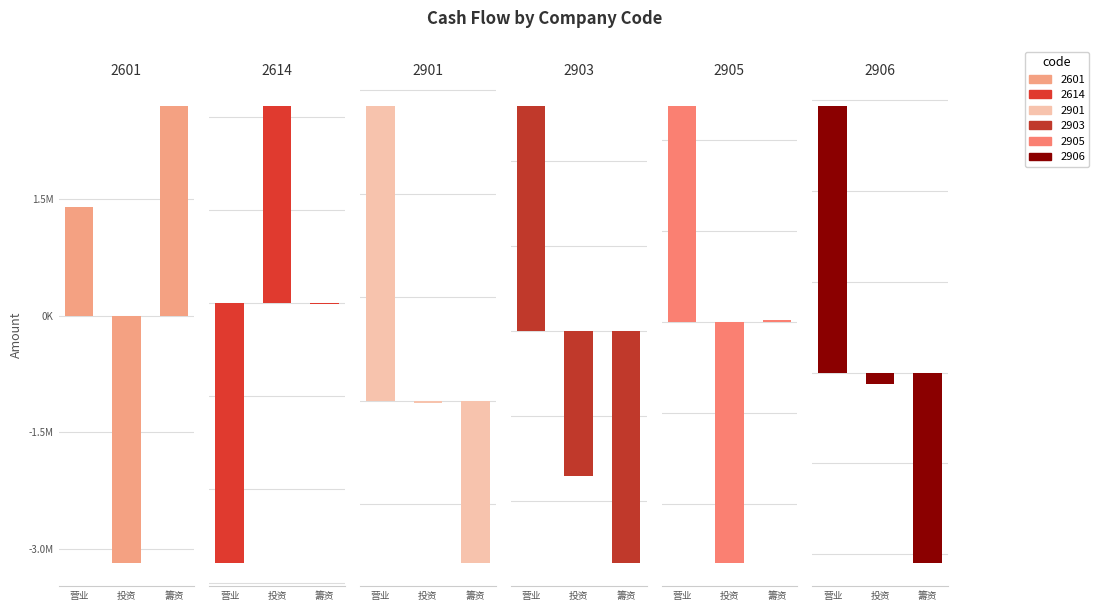

At which category is the sum across all series the highest?

营业